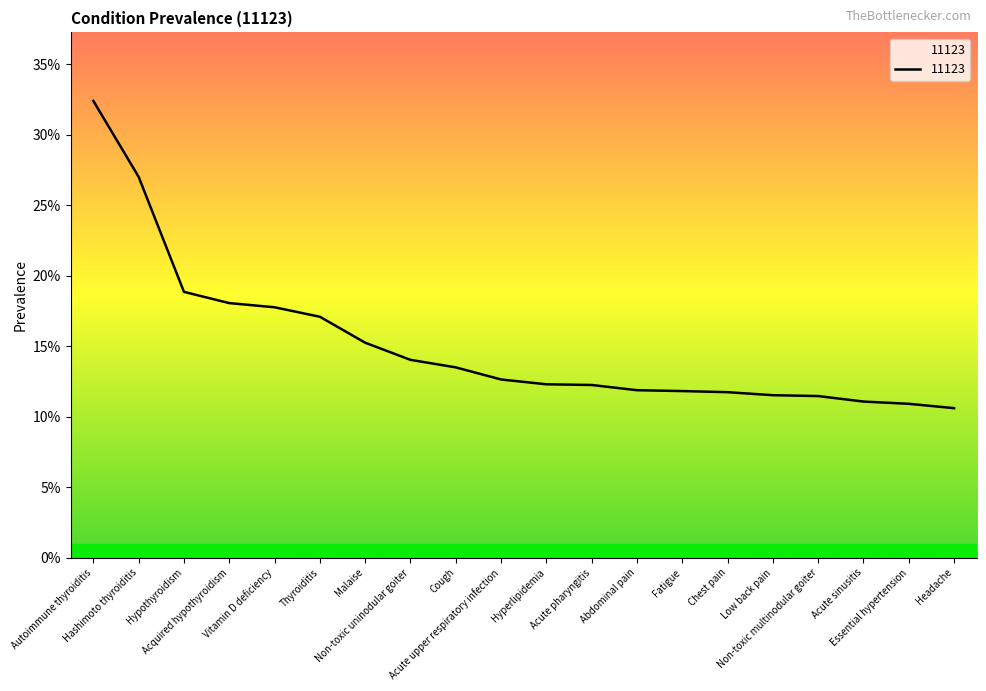

Reading left to right, list all the values displayed in this chart.

Autoimmune thyroiditis=0.3	Hashimoto thyroiditis=0.3	Hypothyroidism=0.2	Acquired hypothyroidism=0.2	Vitamin D deficiency=0.2	Thyroiditis=0.2	Malaise=0.2	Non-toxic uninodular goiter=0.1	Cough=0.1	Acute upper respiratory infection=0.1	Hyperlipidemia=0.1	Acute pharyngitis=0.1	Abdominal pain=0.1	Fatigue=0.1	Chest pain=0.1	Low back pain=0.1	Non-toxic multinodular goiter=0.1	Acute sinusitis=0.1	Essential hypertension=0.1	Headache=0.1